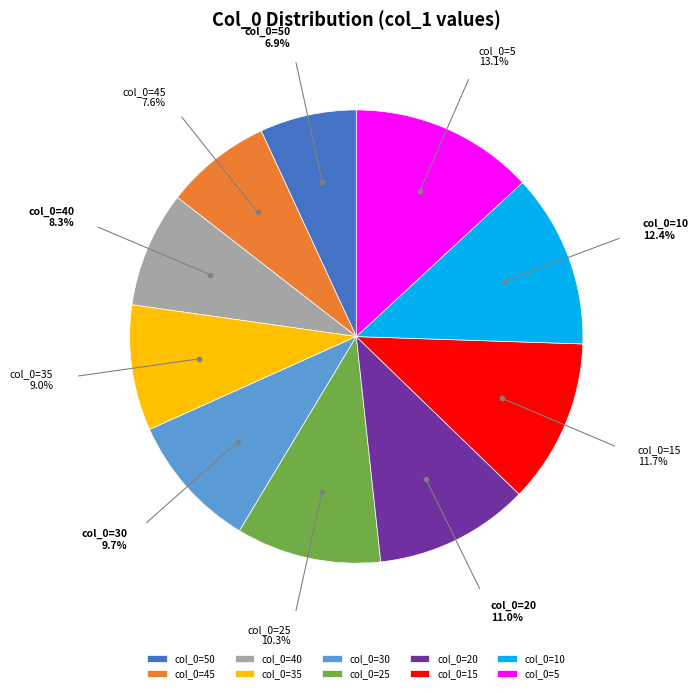

Between col_0=5 and col_0=25, which is larger?

col_0=5